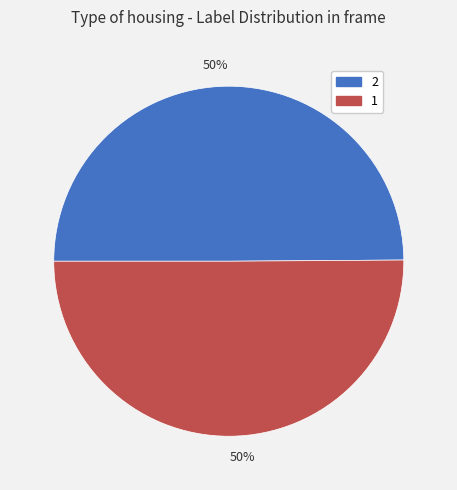

How many slices are in this pie chart?

2